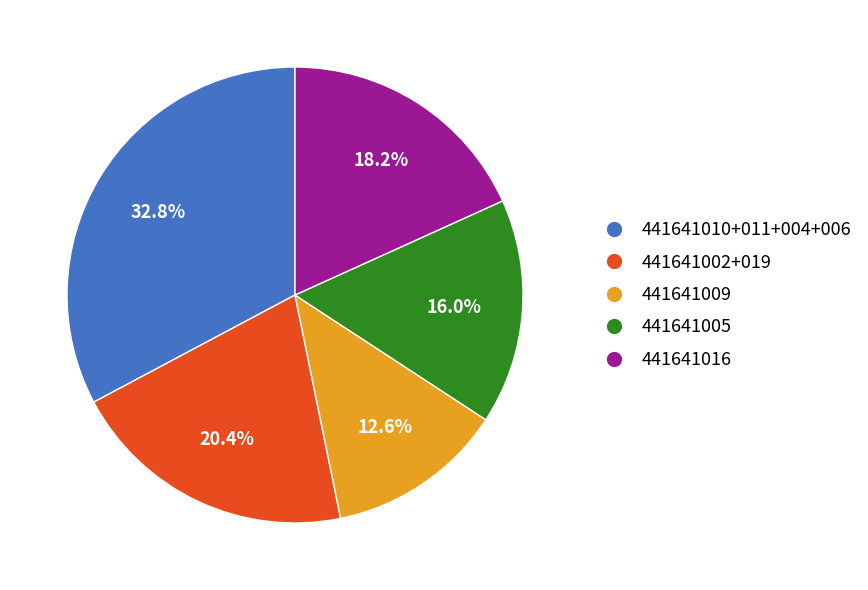

Does any single category account for the majority?

No